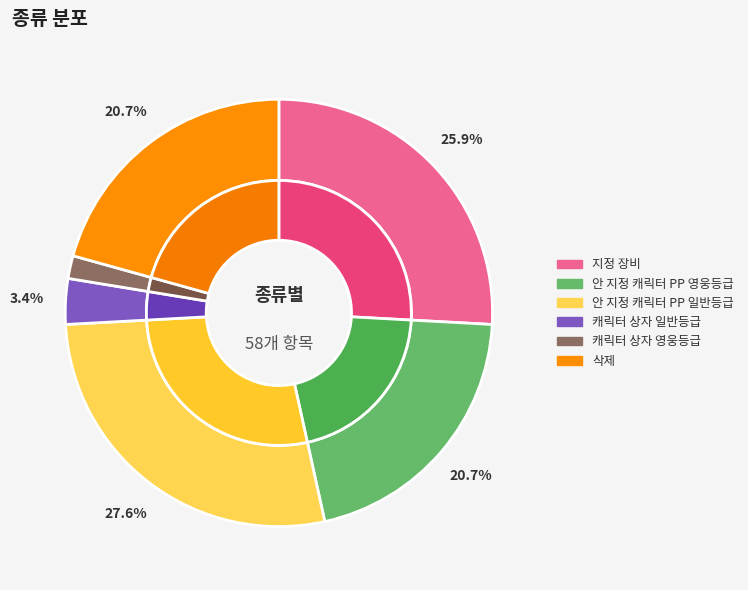

Does any single category account for the majority?

No